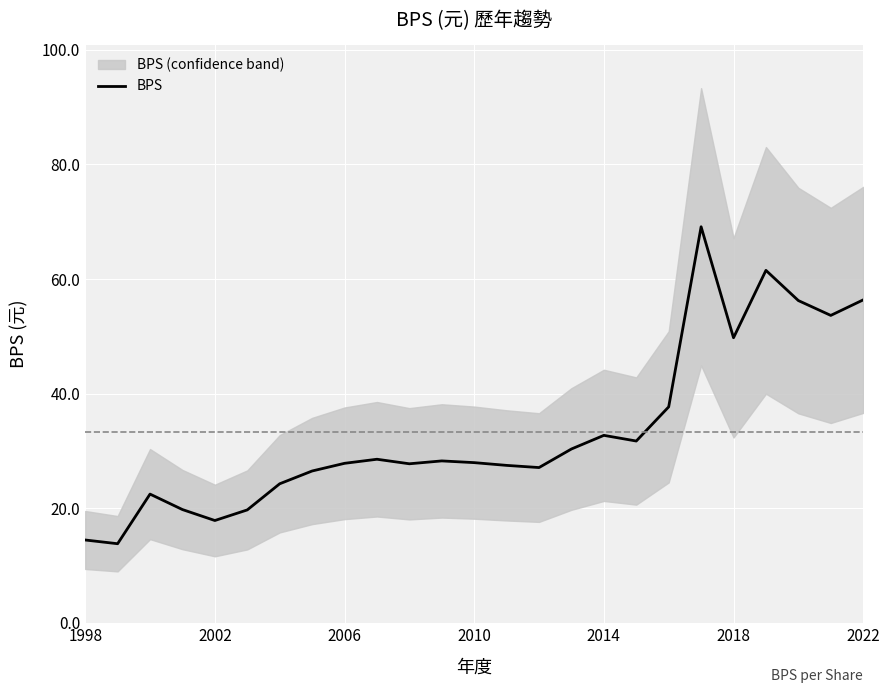

What is the difference between the maximum and minimum values?

55.3